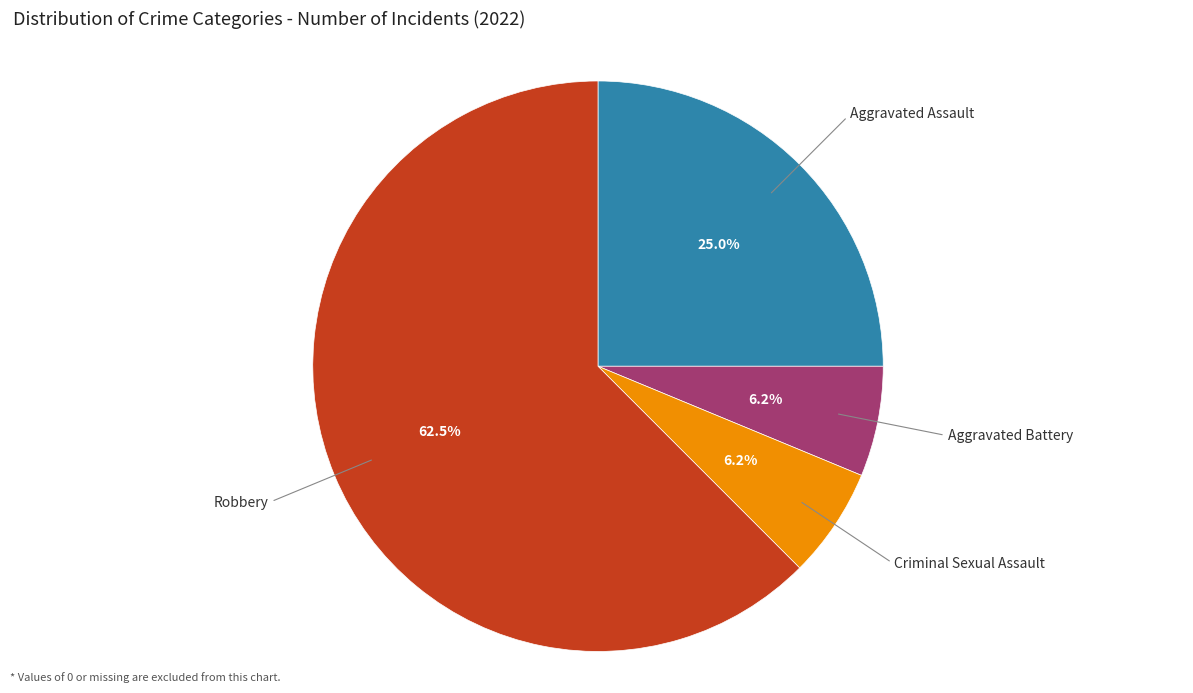

Is there a majority slice in this chart?

Yes